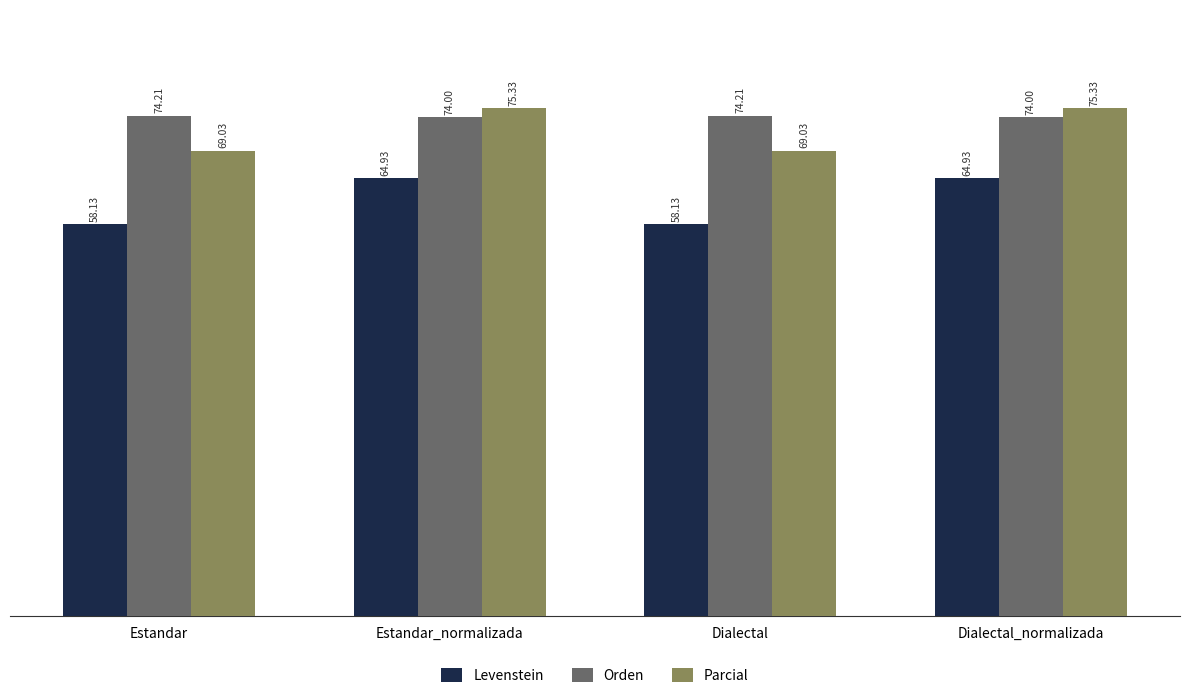

Reading left to right, list all the values displayed in this chart.

Levenstein: Estandar=58.1	Estandar_normalizada=64.9	Dialectal=58.1	Dialectal_normalizada=64.9
Orden: Estandar=74.2	Estandar_normalizada=74.0	Dialectal=74.2	Dialectal_normalizada=74.0
Parcial: Estandar=69.0	Estandar_normalizada=75.3	Dialectal=69.0	Dialectal_normalizada=75.3